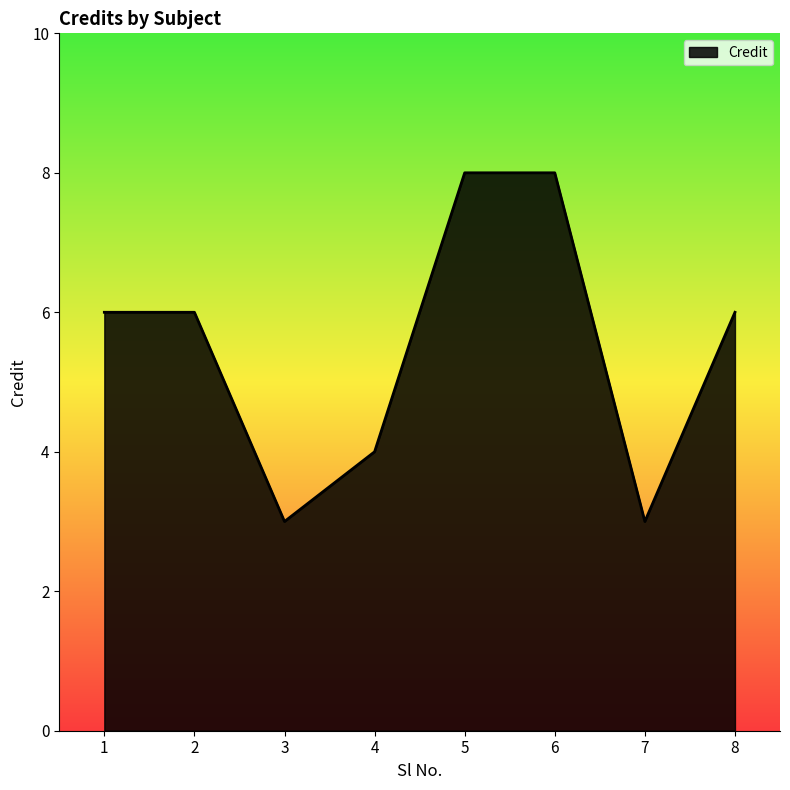

Is it true that the value at 6 is 8?

True